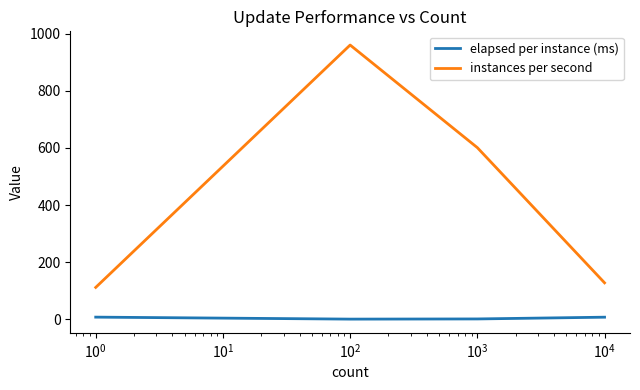

What is the average value of the elapsed per instance (ms) series?

4.6